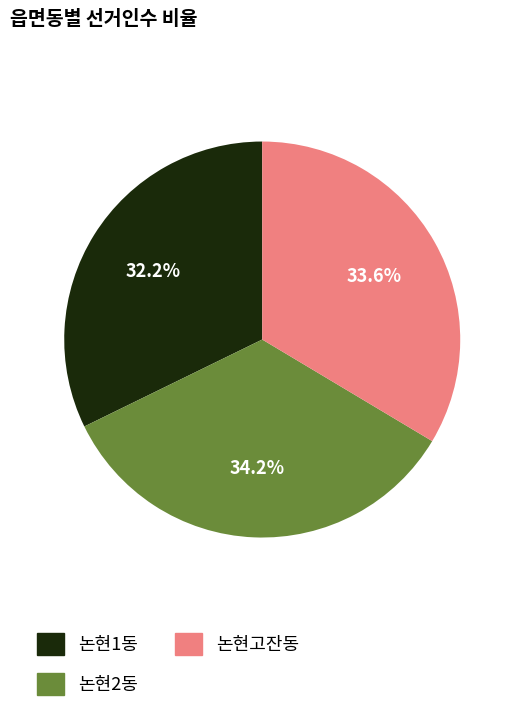

To the nearest percent, what percentage of the pie is 논현1동?

32%